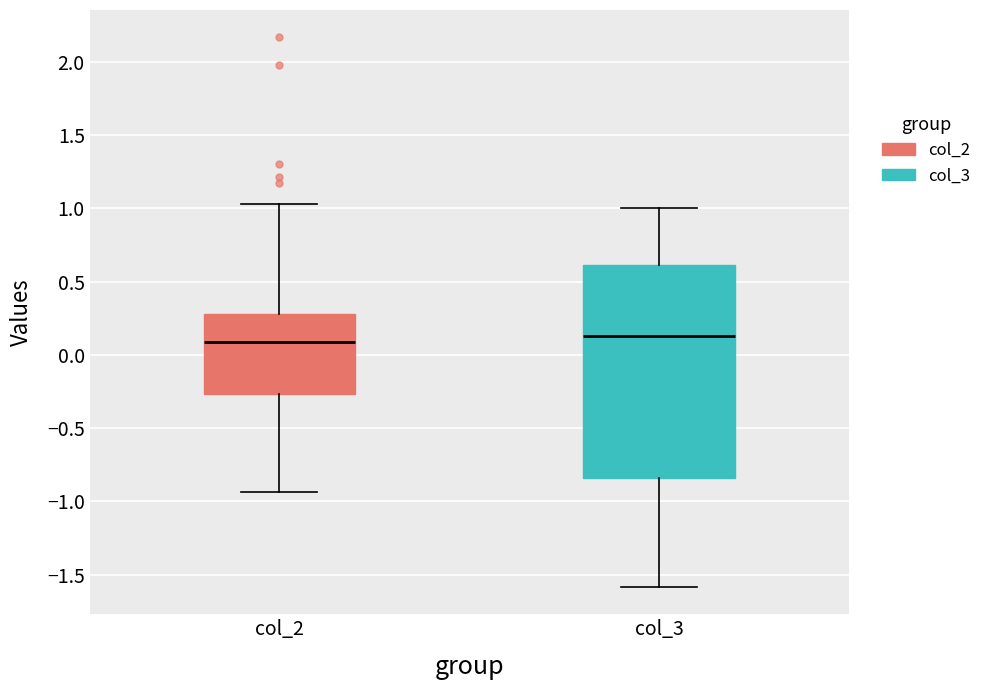

Reading left to right, transcribe this box plot: for each box, give where its median line is, the range the box spans, and where its two whiskers end, as read against the y-axis. The values are not printed on the chart, so give them approximately, as read against the axis.

col_2: median 0.10, box -0.25 to 0.30, whiskers -0.95 to 1.05
col_3: median 0.15, box -0.85 to 0.60, whiskers -1.60 to 1.00